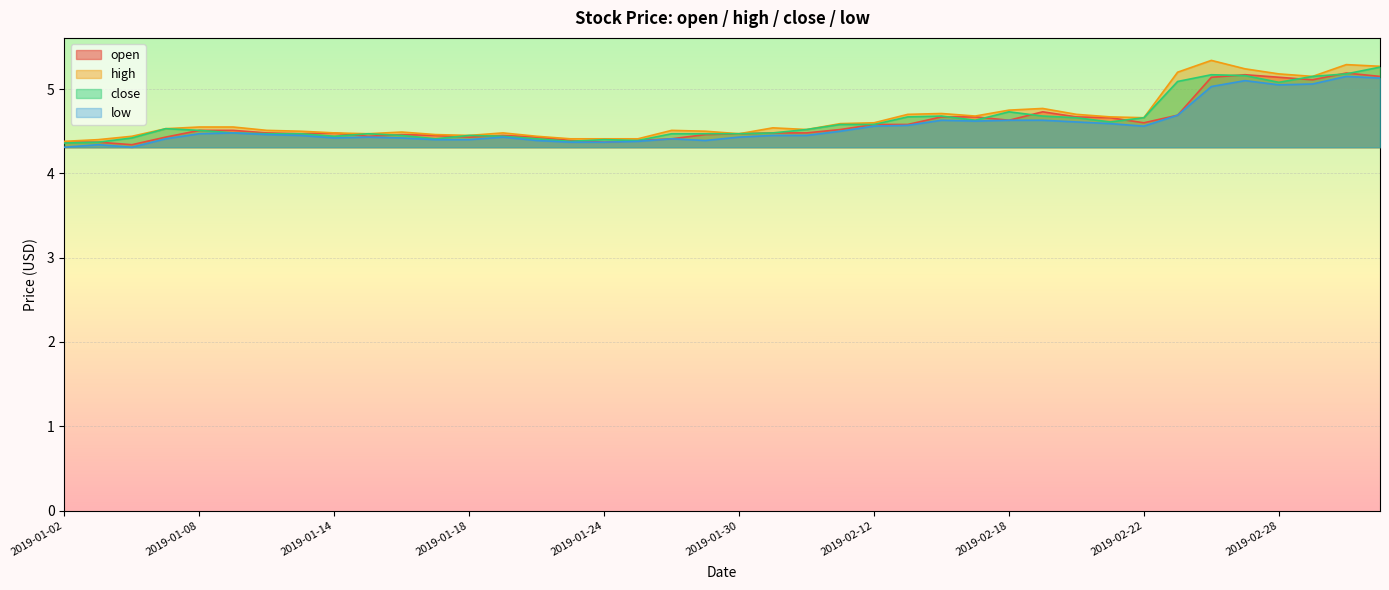

Between which two adjacent categories do close and open first intersect?

2019-01-14 and 2019-01-15